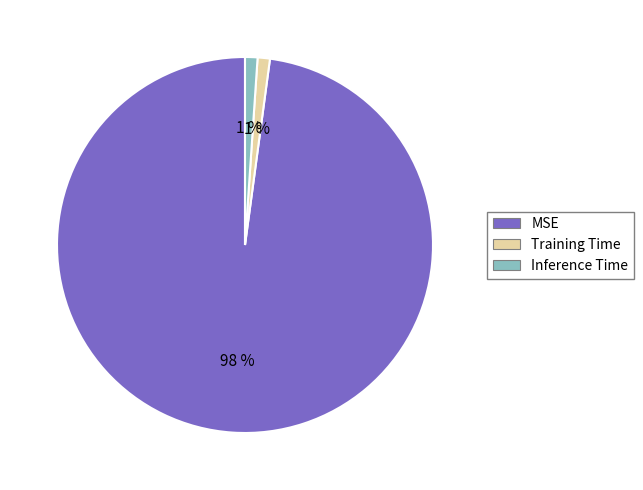

The MSE slice represents 98% of the pie. True or false?

True